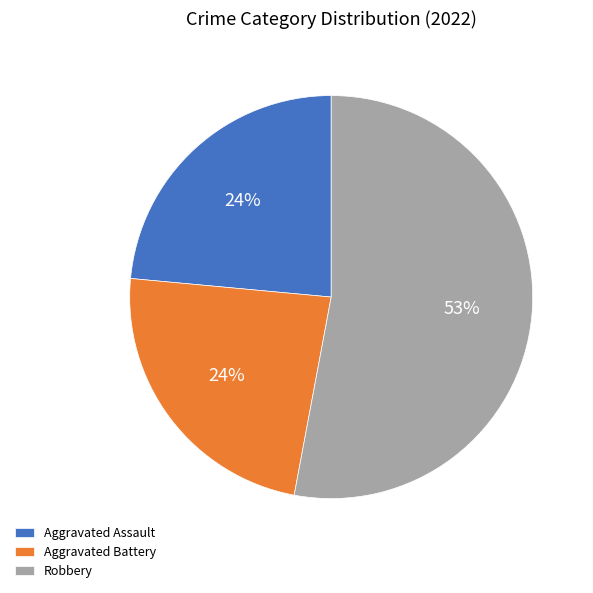

Combined, do Aggravated Battery and Robbery account for over 50%?

Yes